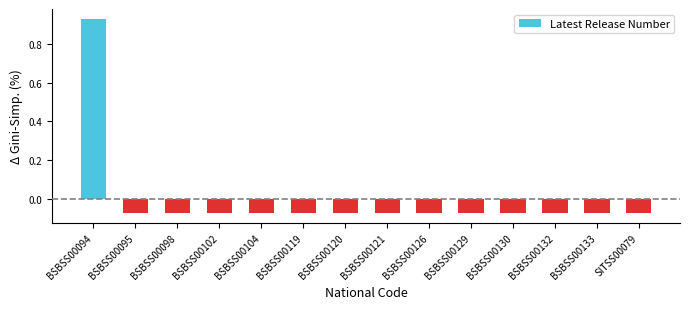

Where does the data first go above 0?

BSBSS00094